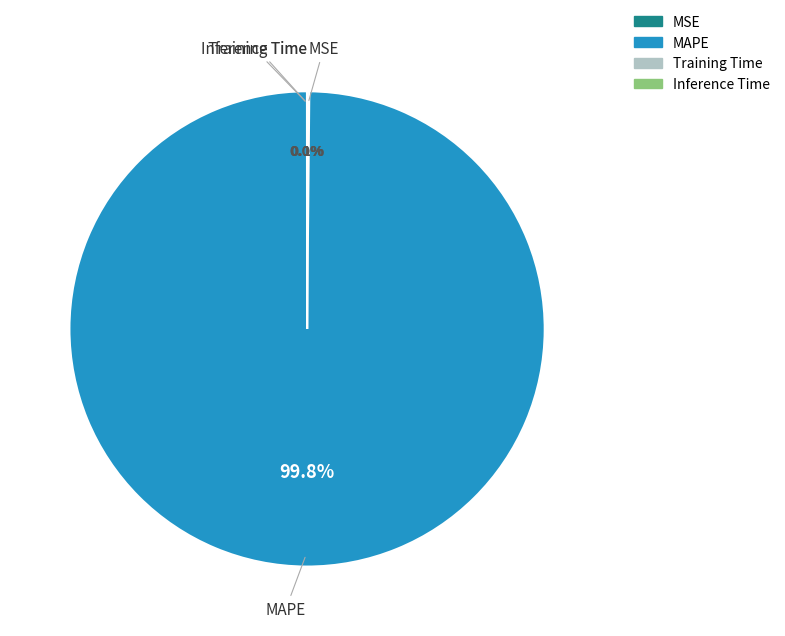

Which category has the biggest portion of the pie?

MAPE